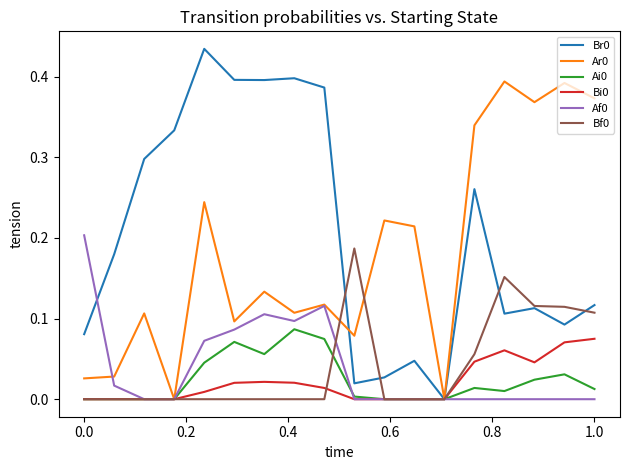

Does the chart have visible grid lines?

No